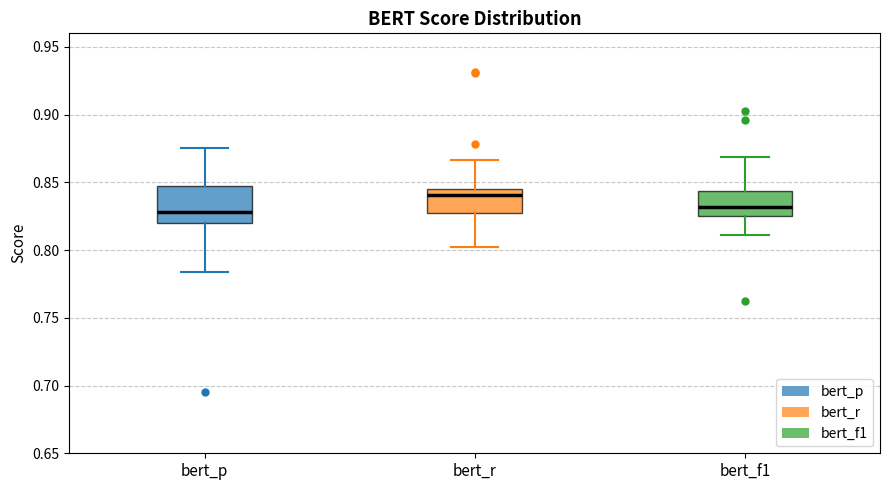

Which box's median line is the highest?

bert_r